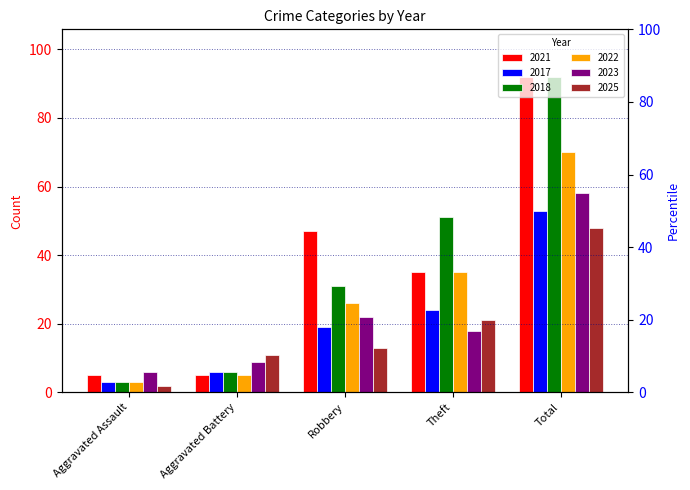

Where does the 2023 series first go above 18?

Robbery